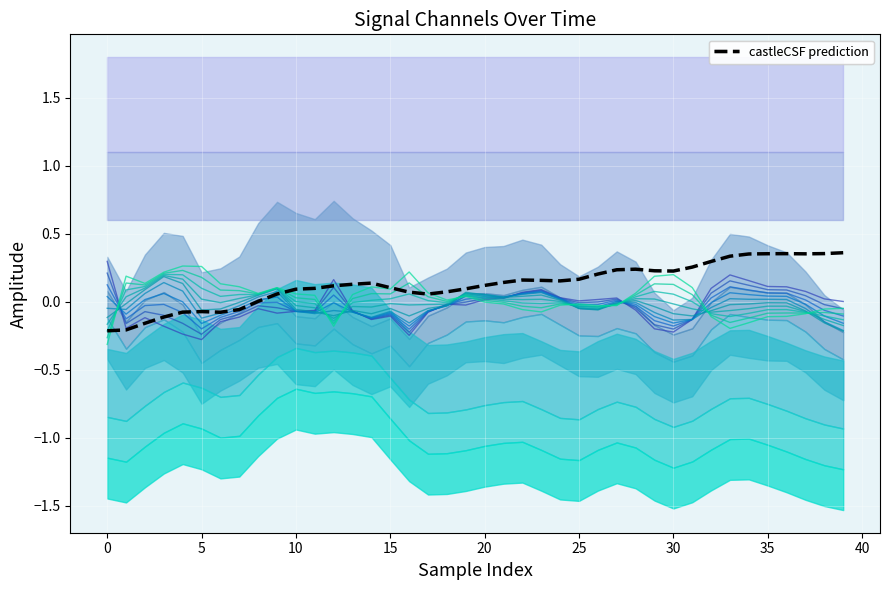

Does the chart display data point markers on the line(s)?

No